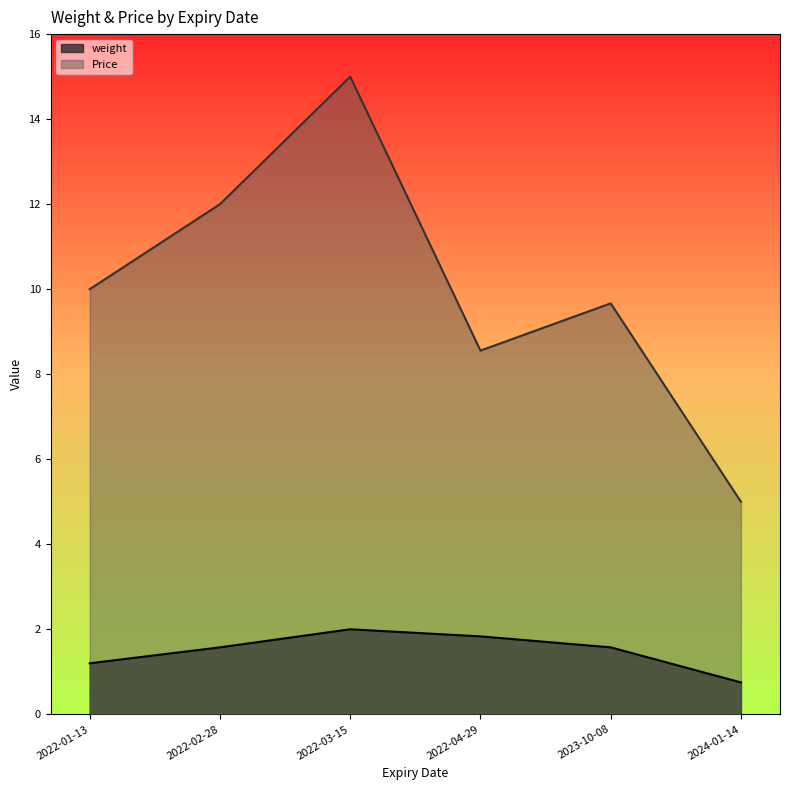

Between 2022-01-13 and 2022-02-28, which series saw the biggest shift?

Price